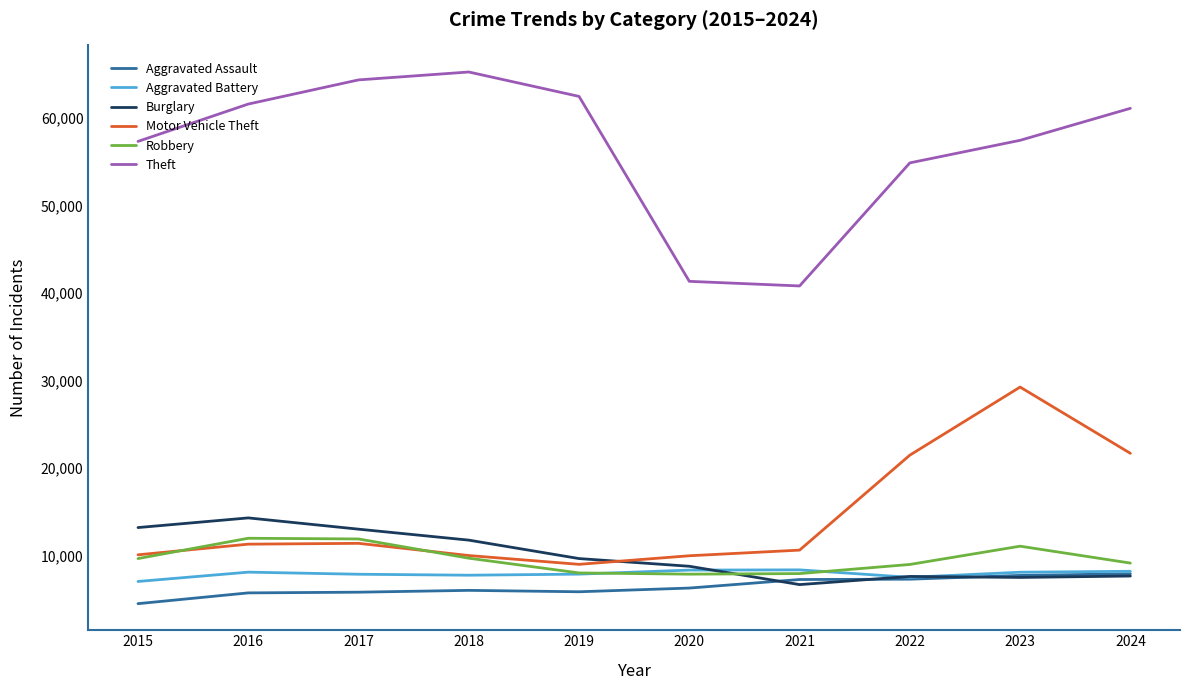

Does the chart have visible grid lines?

No